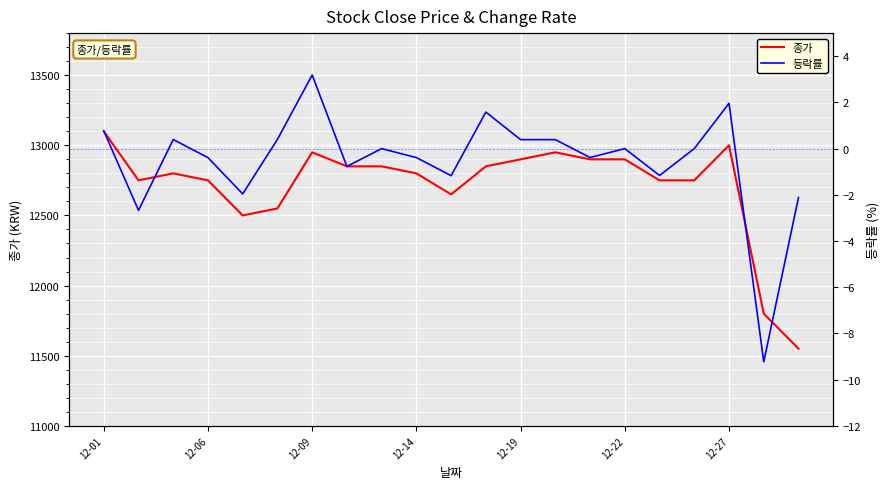

How many lines are shown in the chart?

2